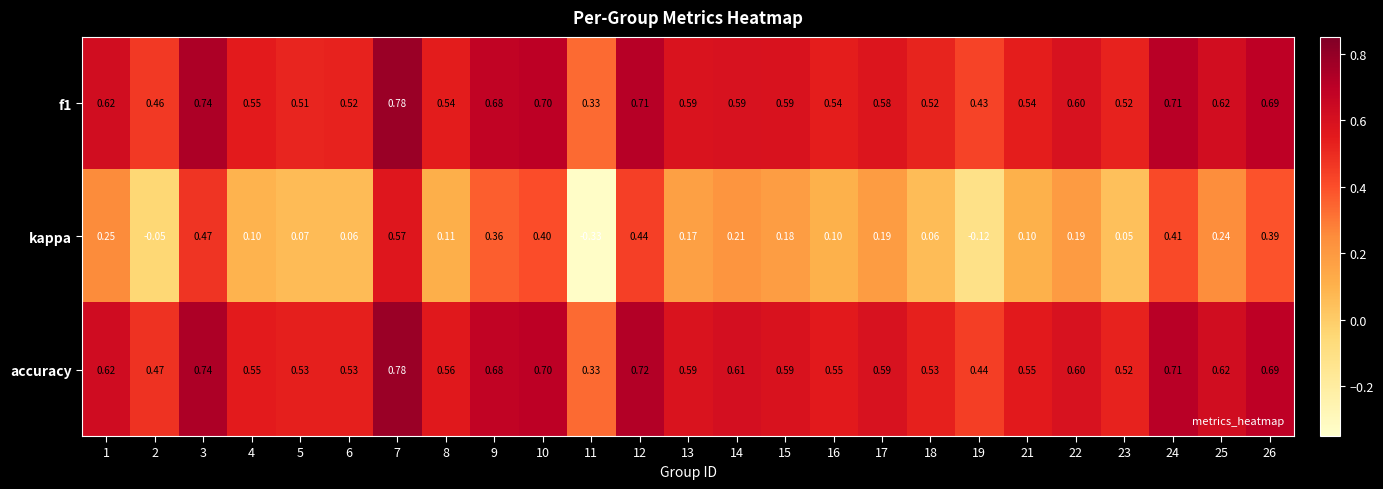

Which series has the largest total across all categories?

accuracy